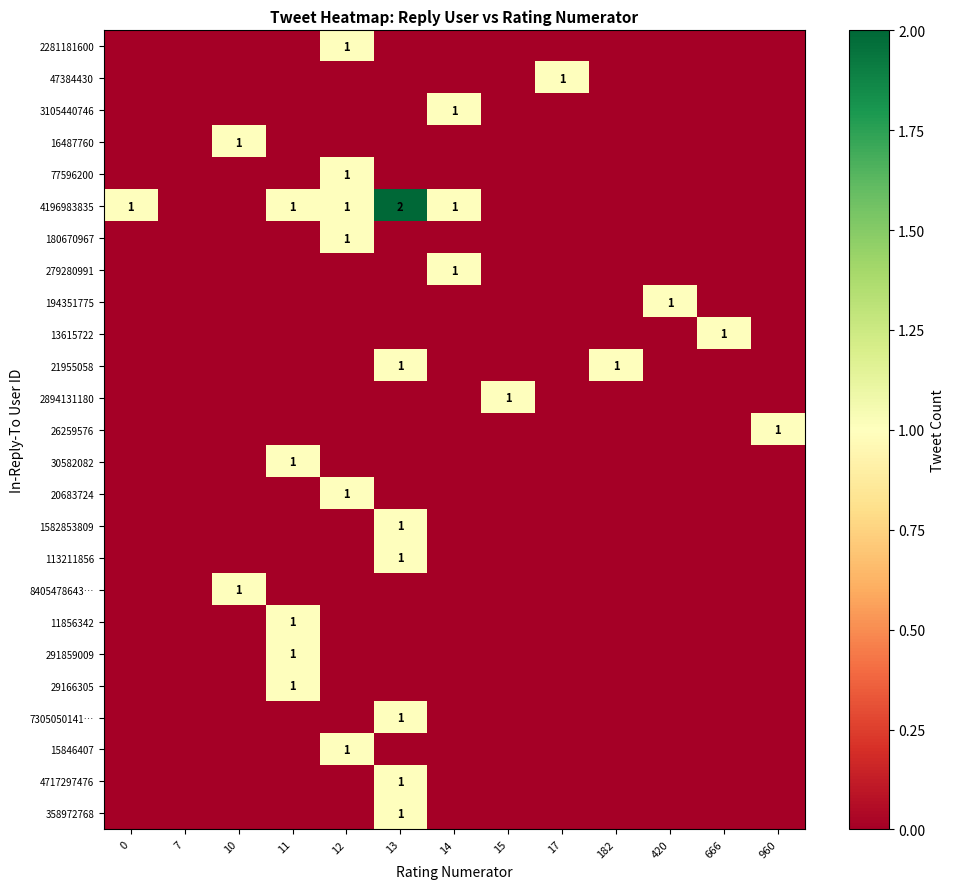

Which series has the widest spread of values?

4196983835